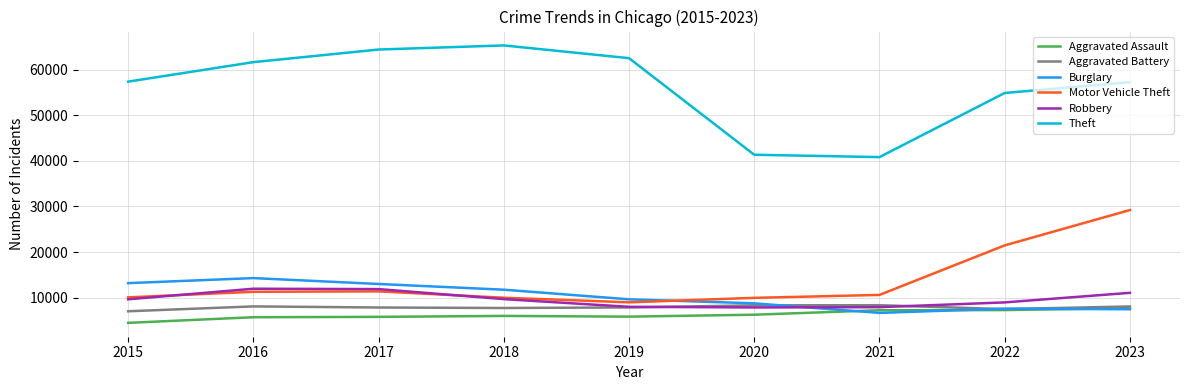

True or false: Aggravated Assault has a value of 4297 at 2022.

False